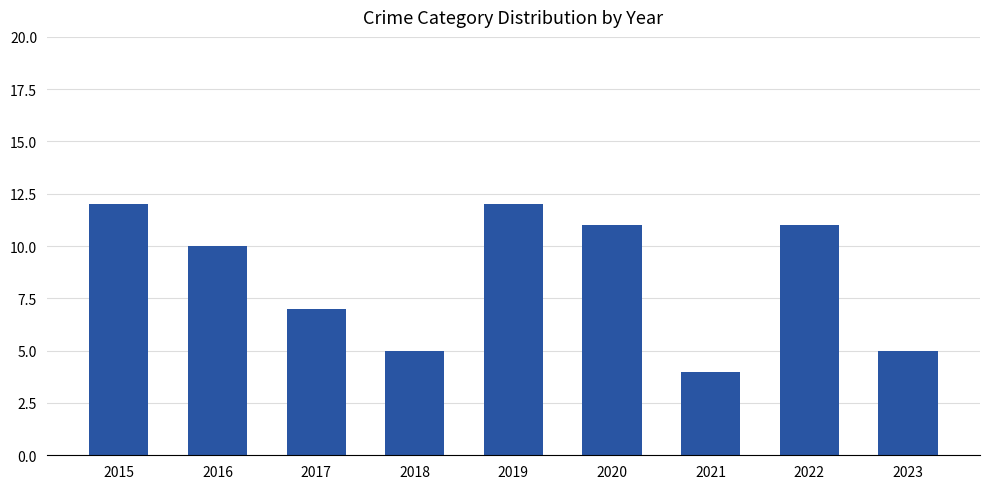

Approximately how many times larger is the value at 2021 compared to 2022?

0.4